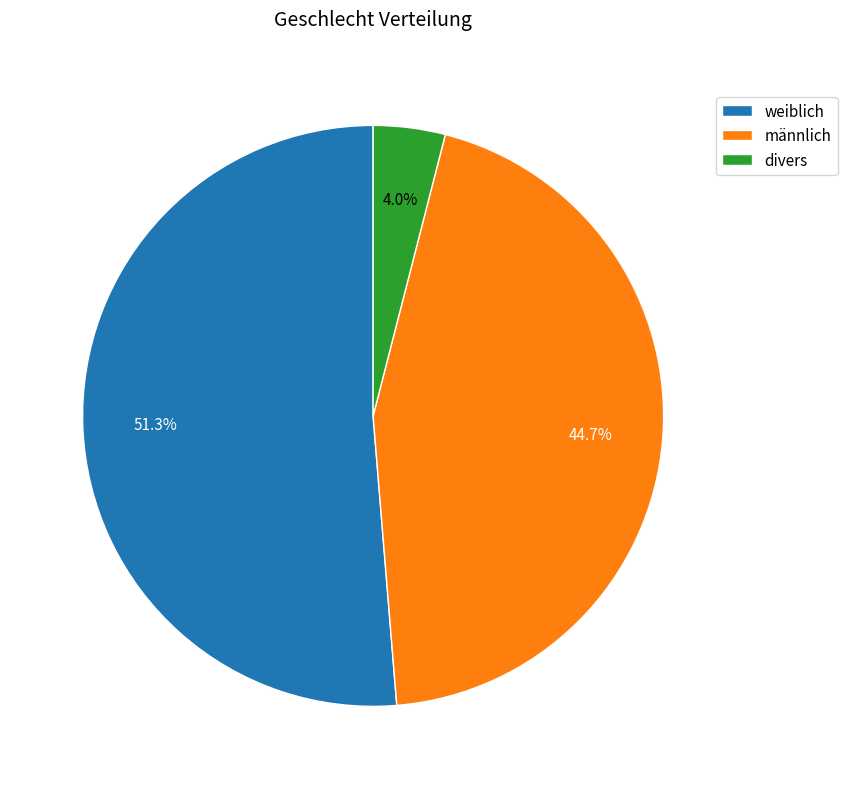

What percentage is NOT represented by männlich?

55.3%